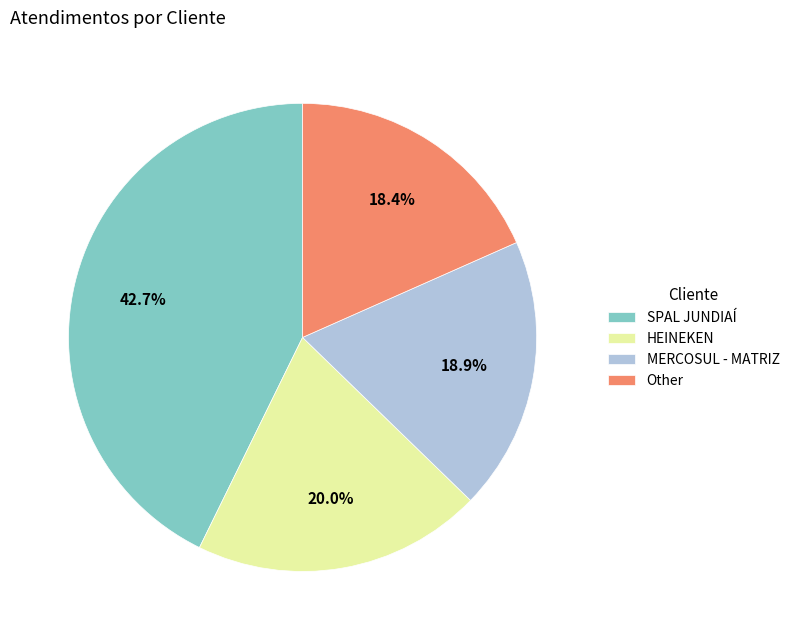

Approximately how many times larger is the value at Other compared to HEINEKEN?

0.9